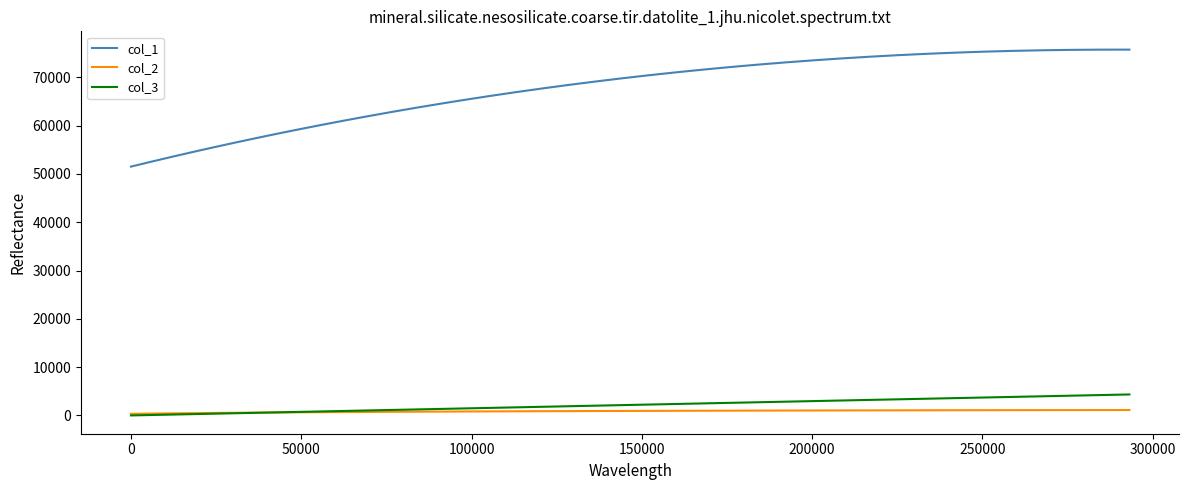

True or false: col_1 and col_3 cross at least once.

False